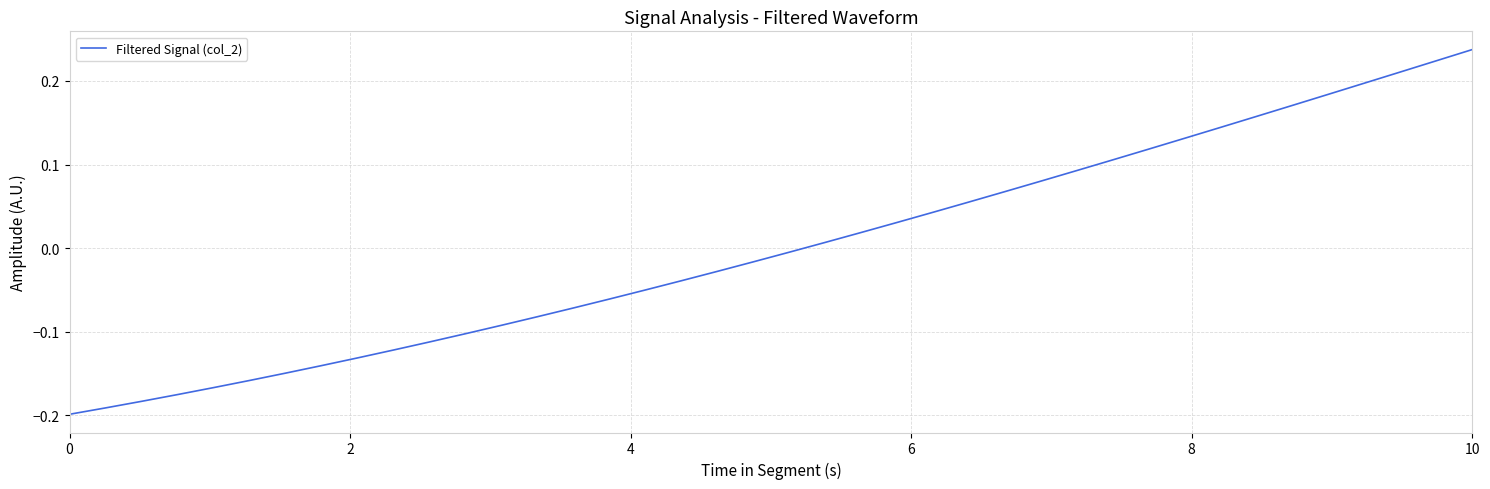

How many lines are shown in the chart?

1